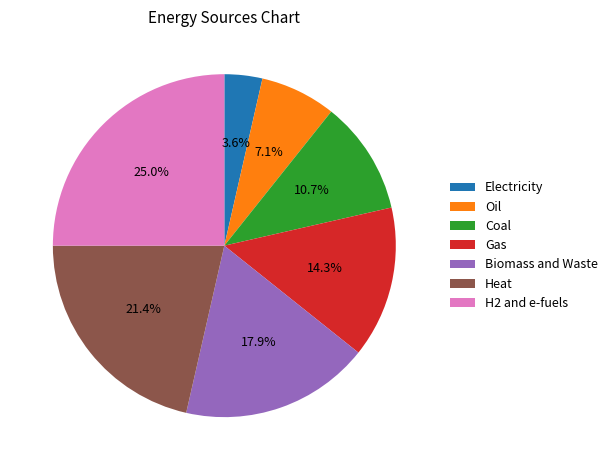

Combined, do H2 and e-fuels and Electricity account for over 50%?

No